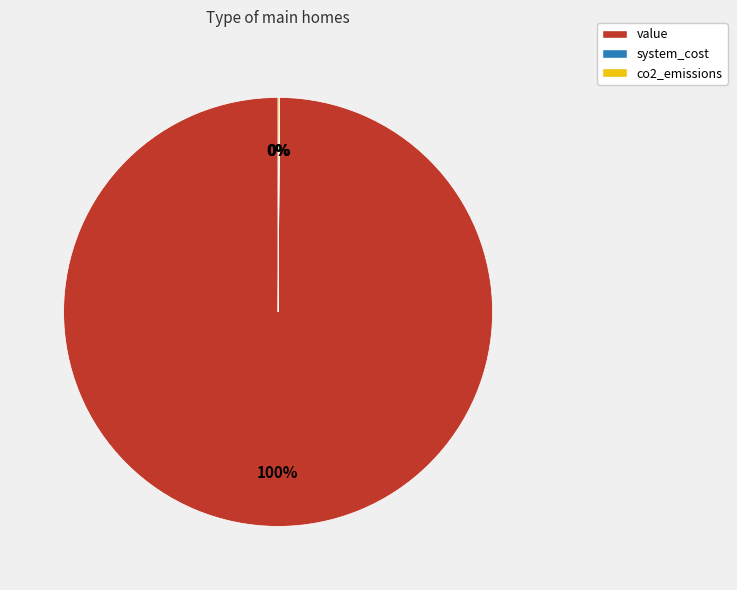

What is the largest slice in the pie chart?

value